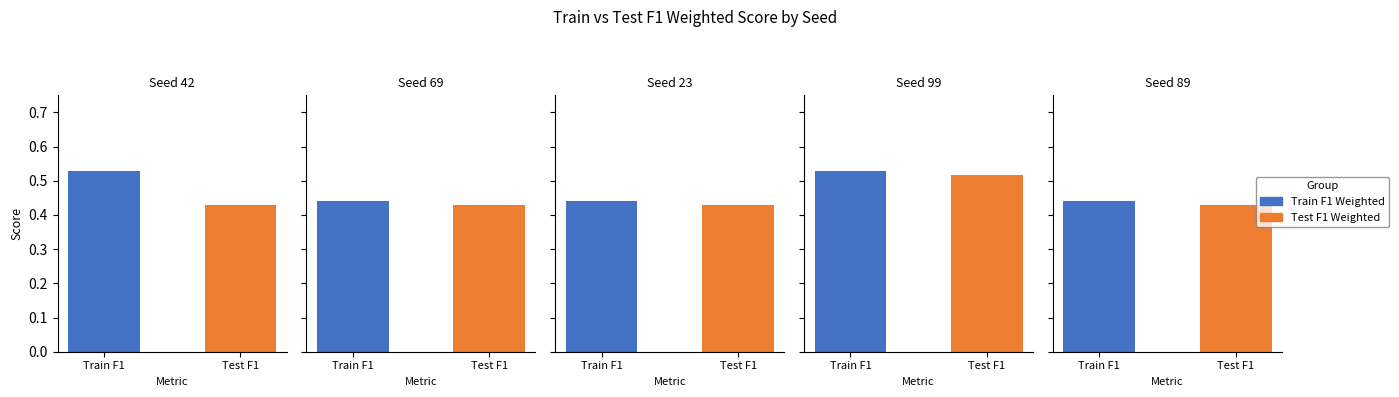

Reading left to right, extract all data points from this chart.

Train F1 Weighted: Seed 42=0.5	Seed 69=0.4	Seed 23=0.4	Seed 99=0.5	Seed 89=0.4
Test F1 Weighted: Seed 42=0.4	Seed 69=0.4	Seed 23=0.4	Seed 99=0.5	Seed 89=0.4